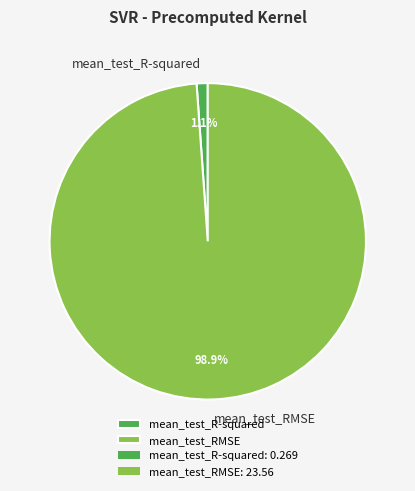

Is the sum of mean_test_RMSE and mean_test_R-squared greater than half?

Yes